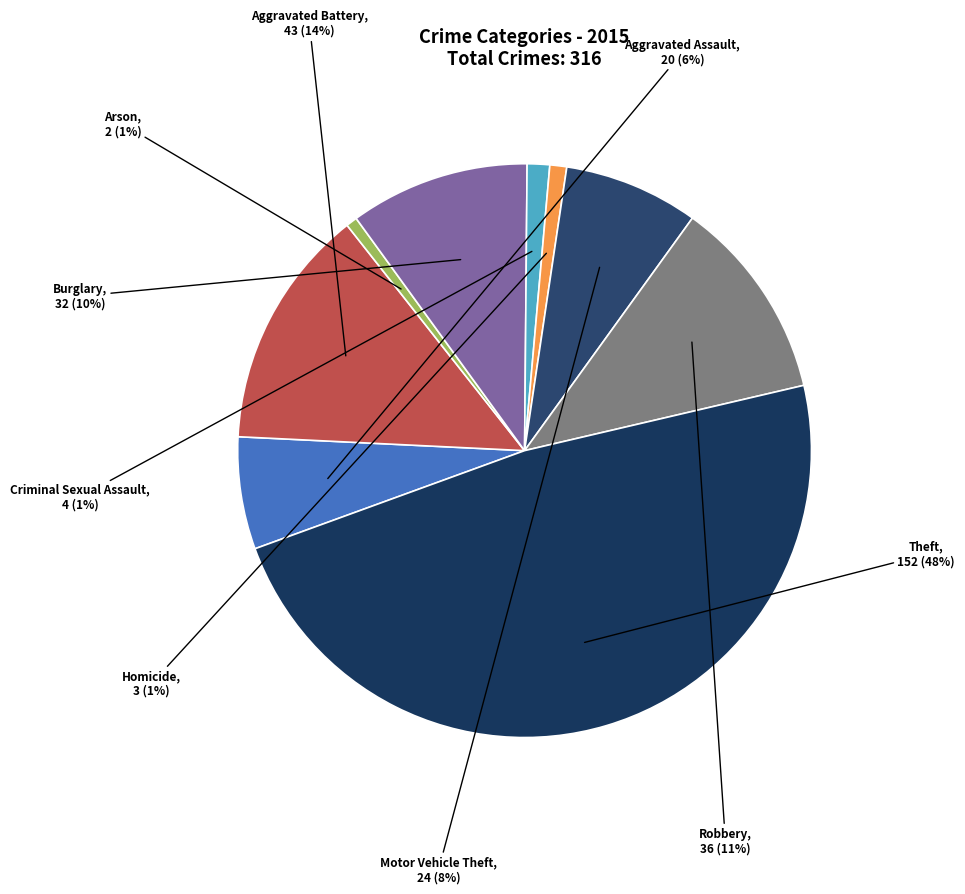

Is there a majority slice in this chart?

No